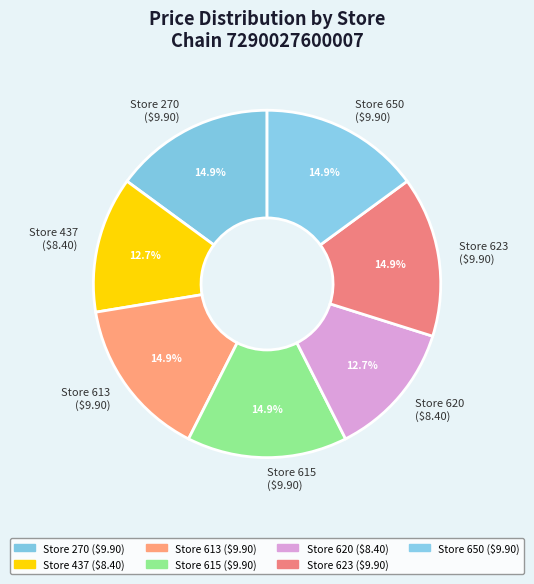

How much of the chart is everything except Store 615 ($9.90)?

85.1%